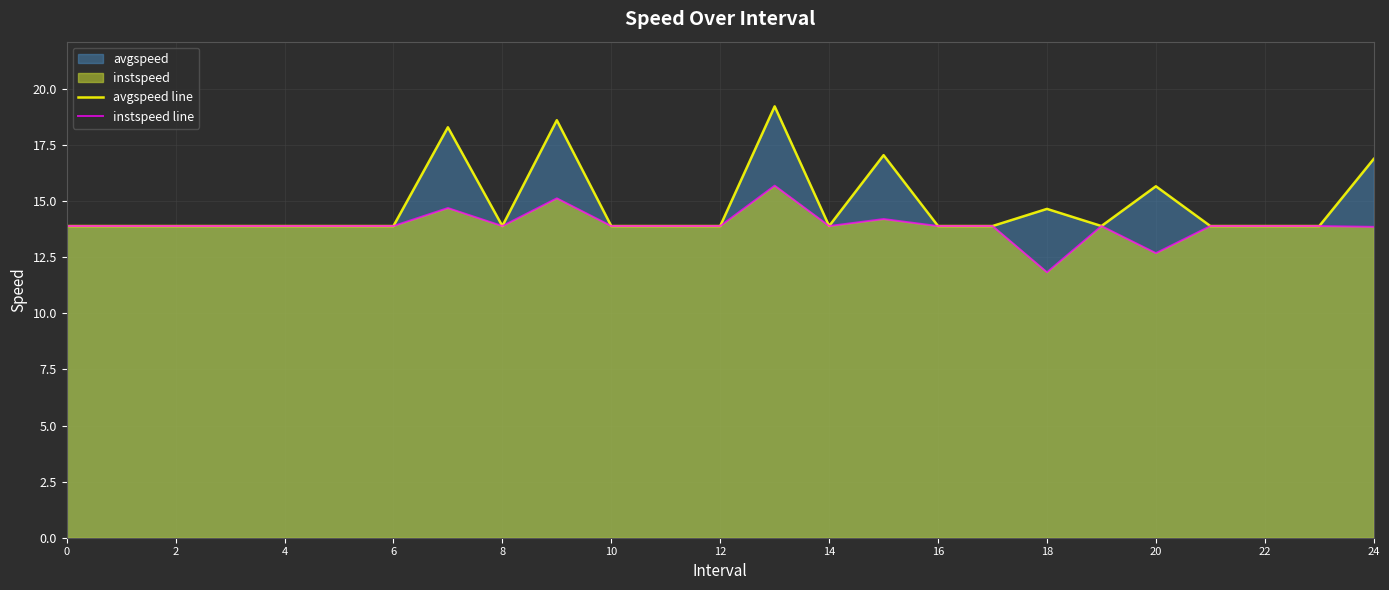

True or false: avgspeed line and instspeed line intersect in this chart.

False